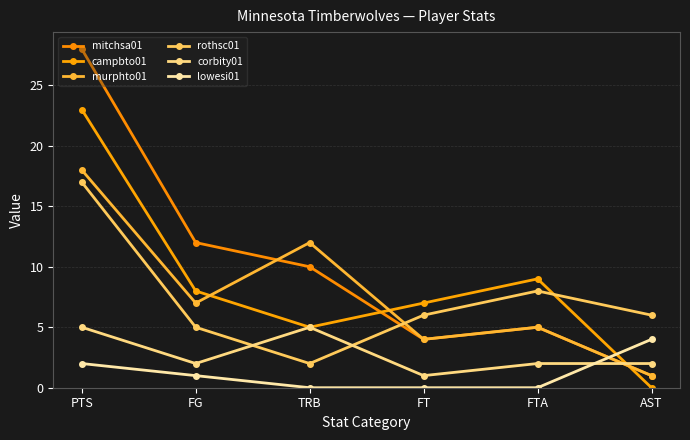

Reading right to left, list all the values displayed in this chart.

mitchsa01: 1	5	4	10	12	28
campbto01: 0	9	7	5	8	23
murphto01: 1	5	4	12	7	18
rothsc01: 6	8	6	2	5	17
corbity01: 2	2	1	5	2	5
lowesi01: 4	0	0	0	1	2